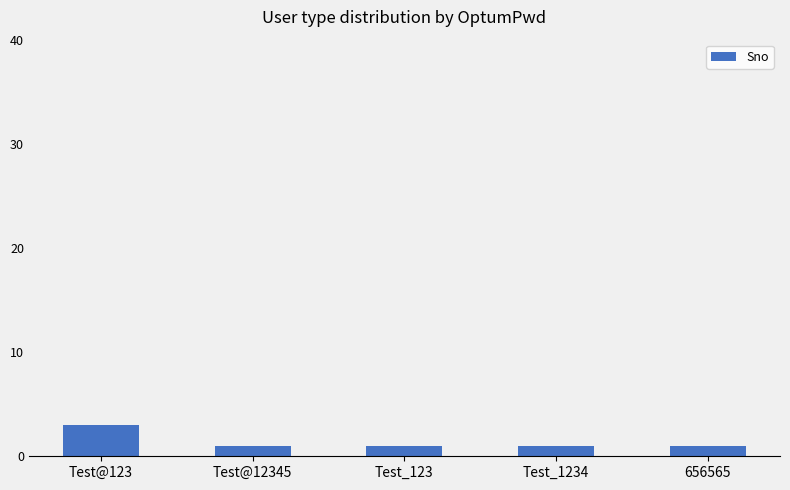

Which category has the highest value across all series?

Test@123